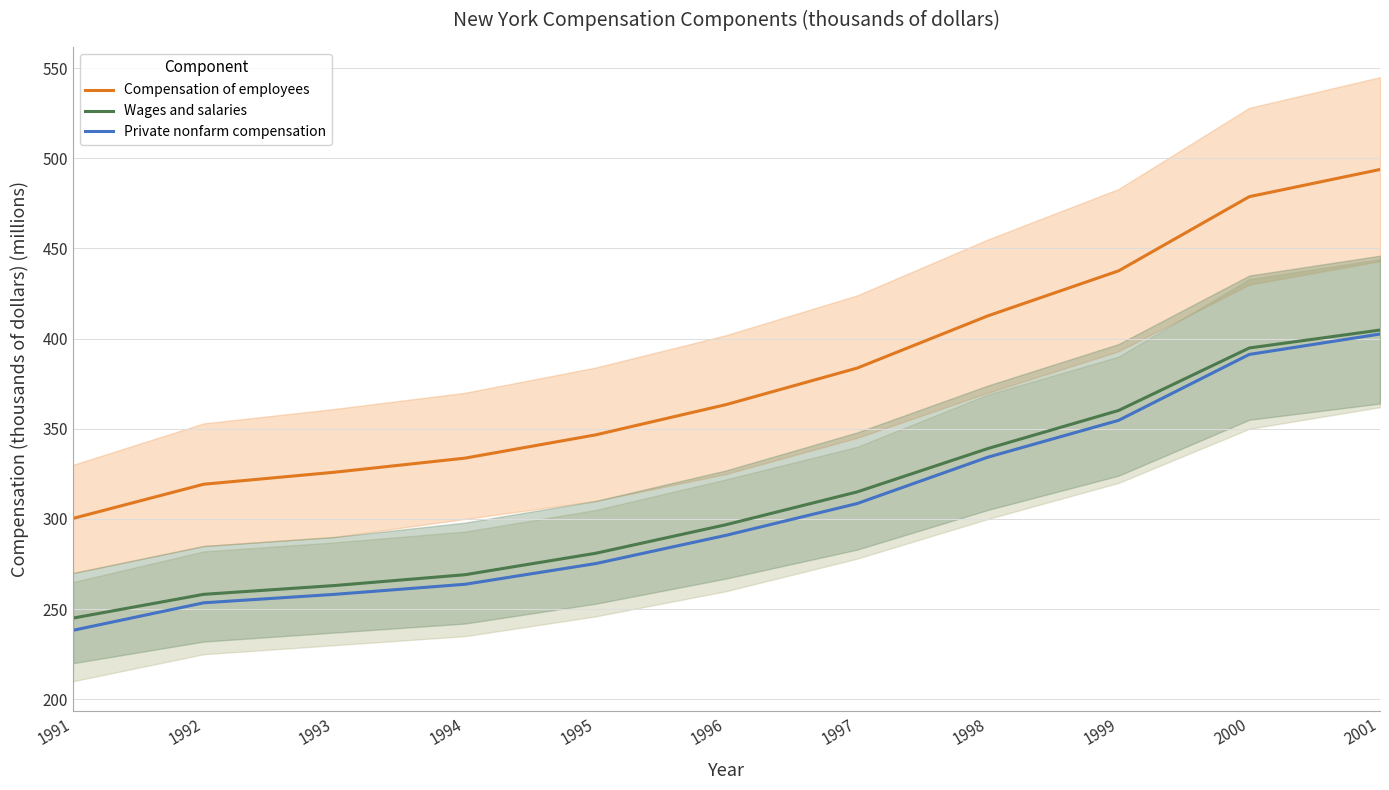

How many lines are shown in the chart?

3